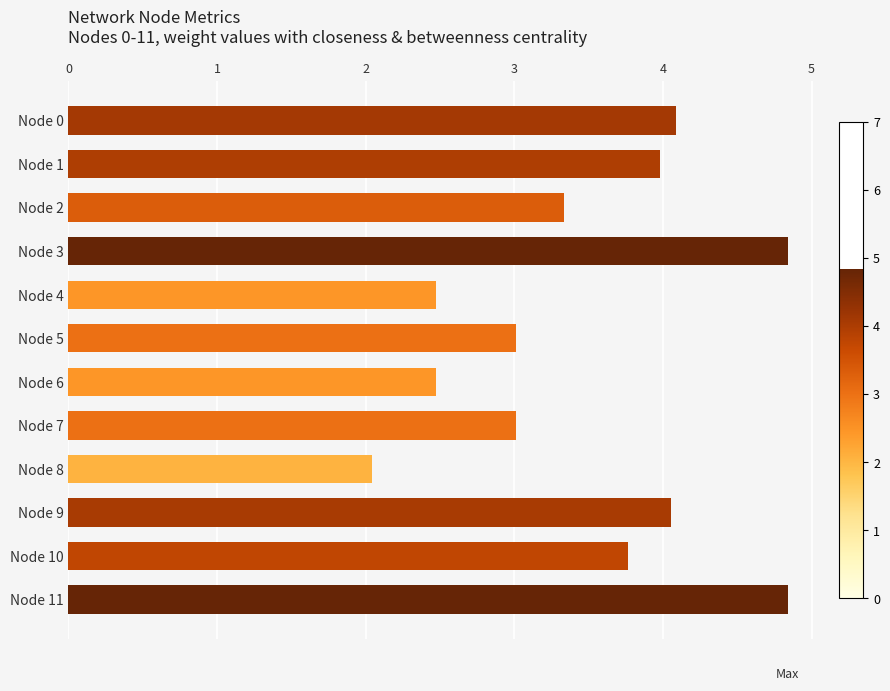

What is the difference between the maximum and minimum values?

2.8